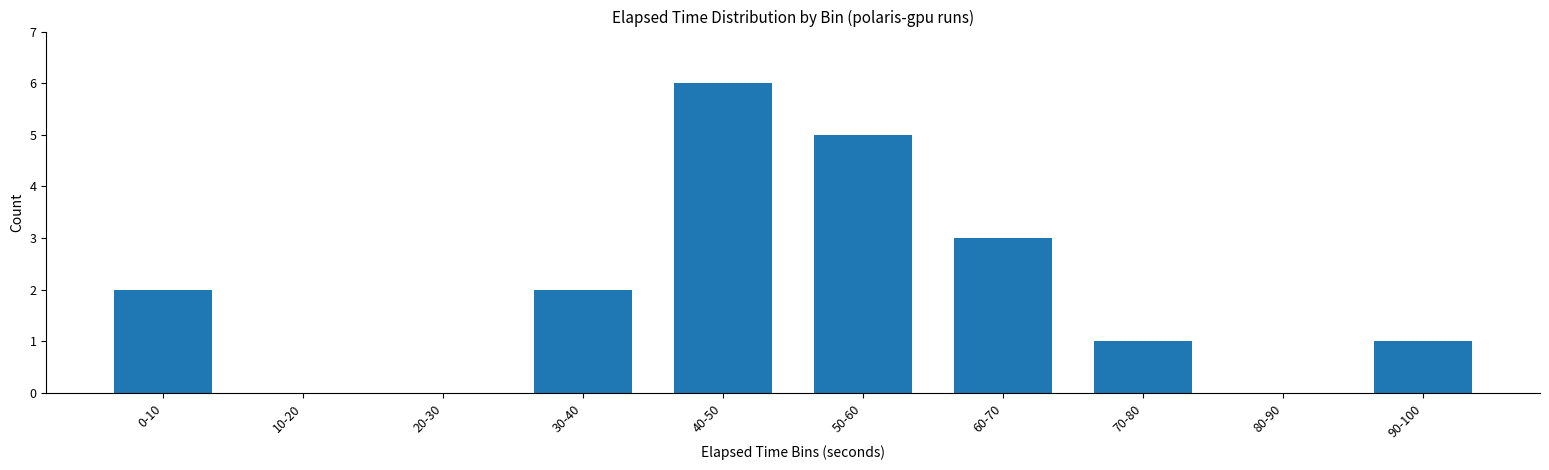

How many distinct data groups are displayed?

1